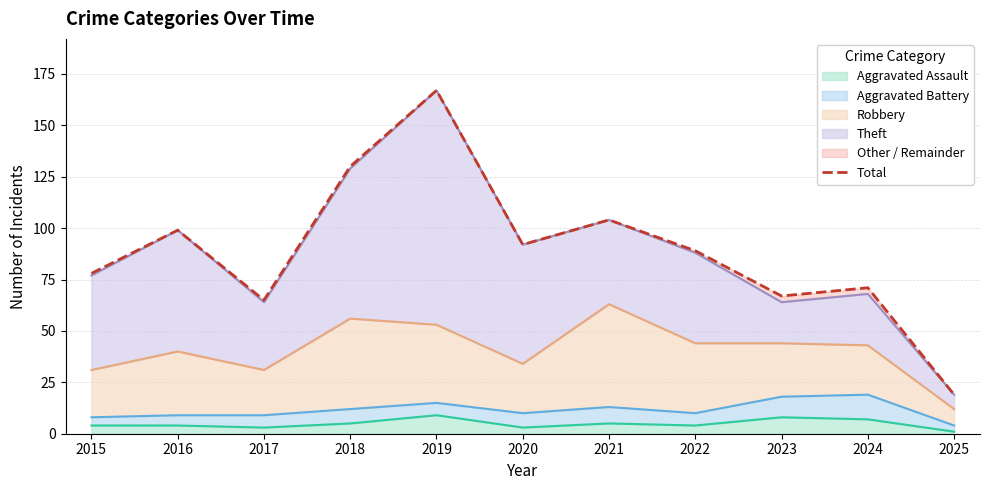

Is it true that Aggravated Assault equals 5 at 2018?

True